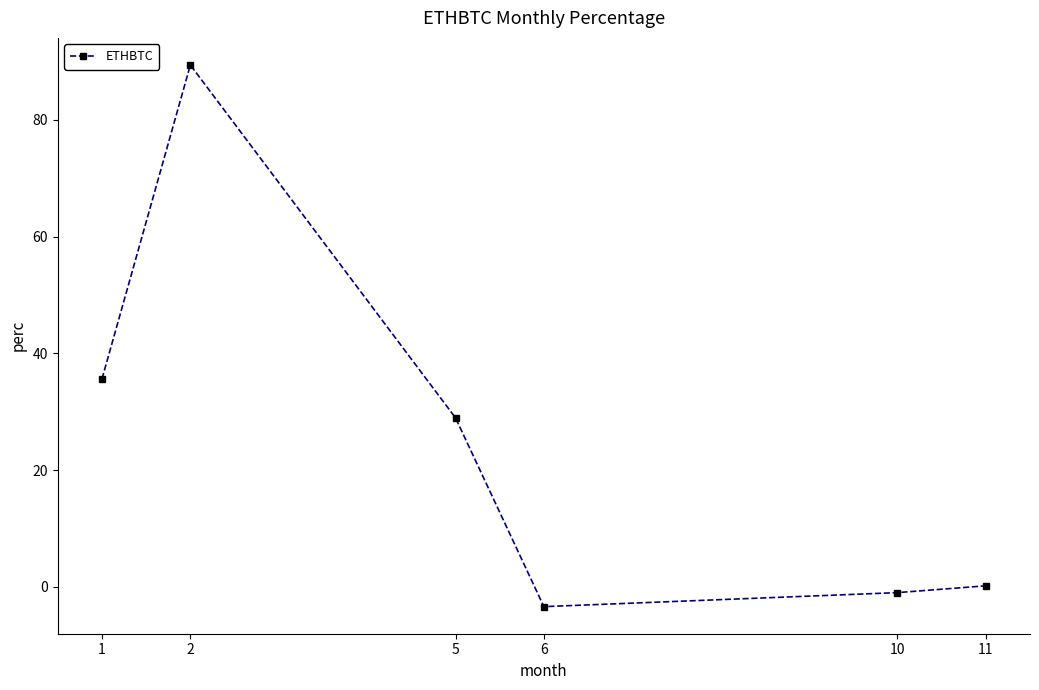

How many categories are shown in the chart?

6